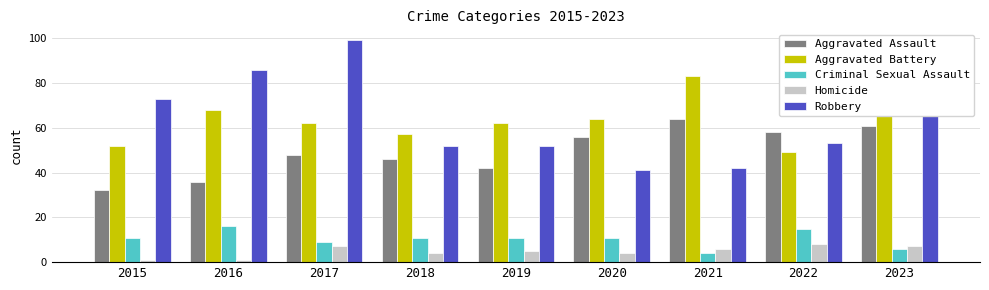

Which series has the largest range (max minus min)?

Robbery